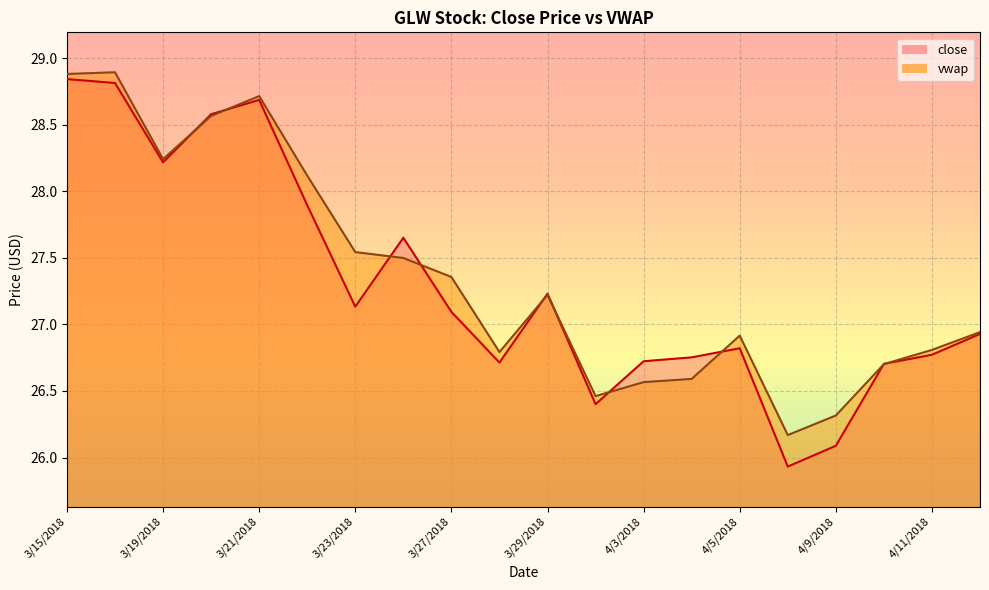

Count the number of categories in the chart.

20